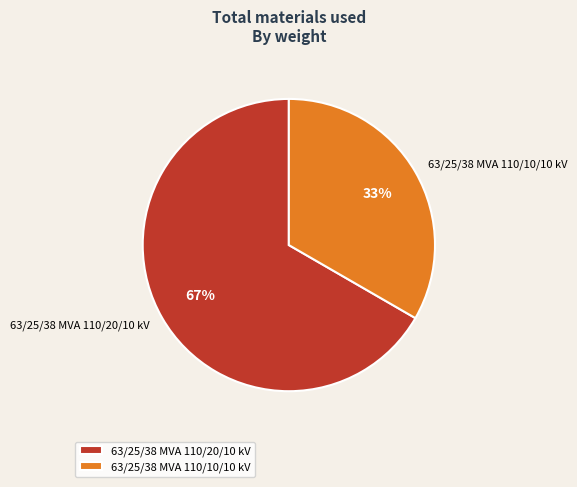

Which category has the biggest portion of the pie?

63/25/38 MVA 110/20/10 kV